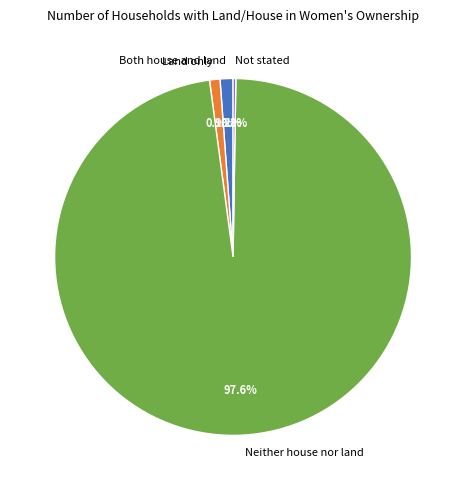

Is there a majority slice in this chart?

Yes